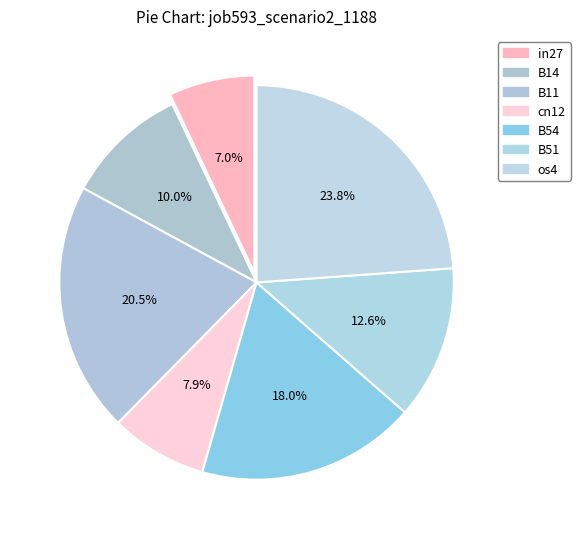

Rank the categories by value from lowest to highest.

in27, cn12, B14, B51, B54, B11, os4